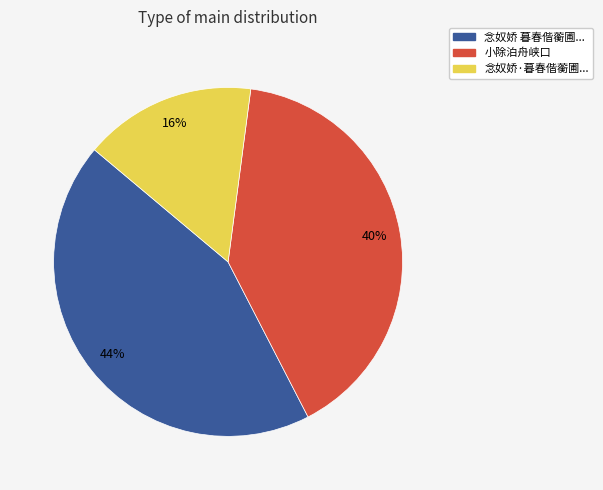

Does any single category account for the majority?

No